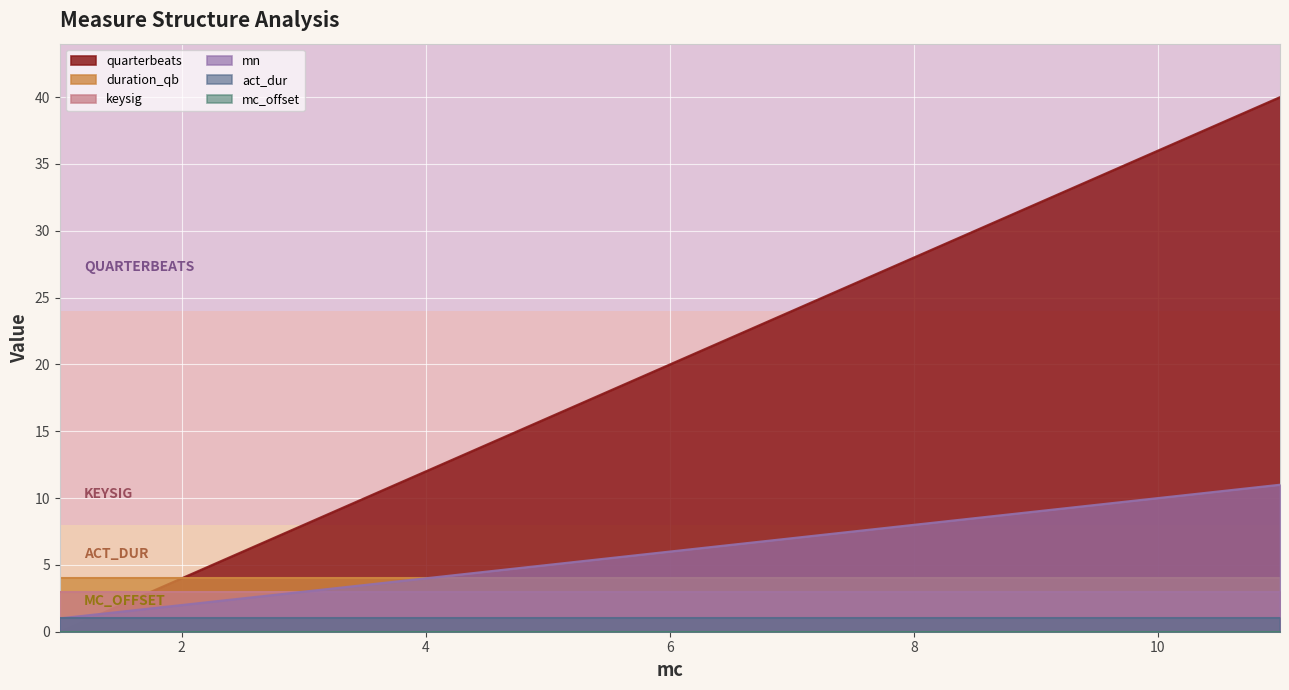

List the series in order of their peak value, lowest first.

mc_offset, act_dur, keysig, duration_qb, mn, quarterbeats